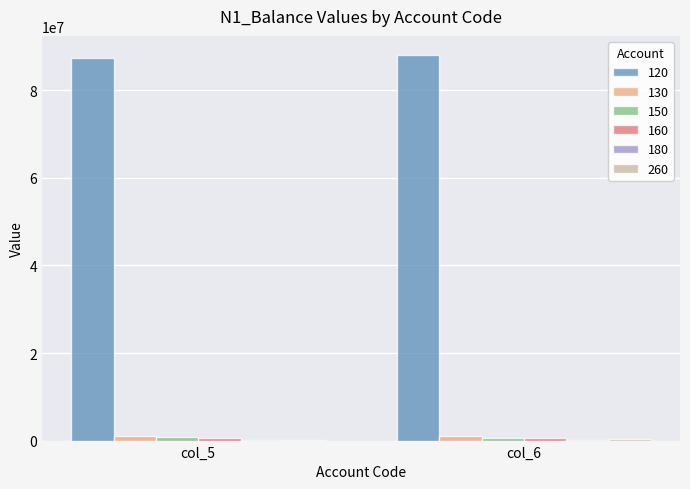

Which series has the largest total across all categories?

120